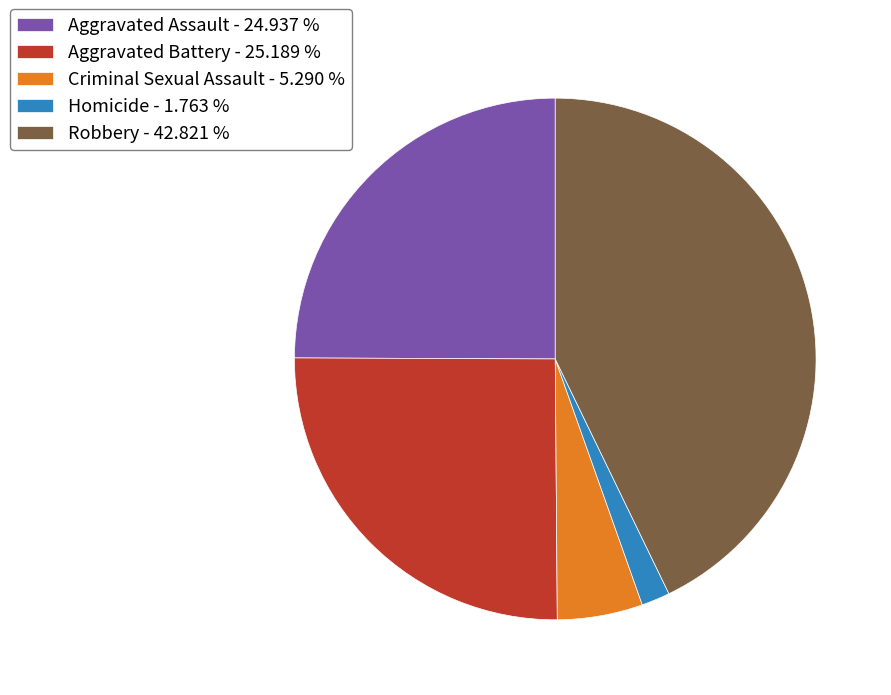

The Homicide slice represents 2% of the pie. True or false?

True